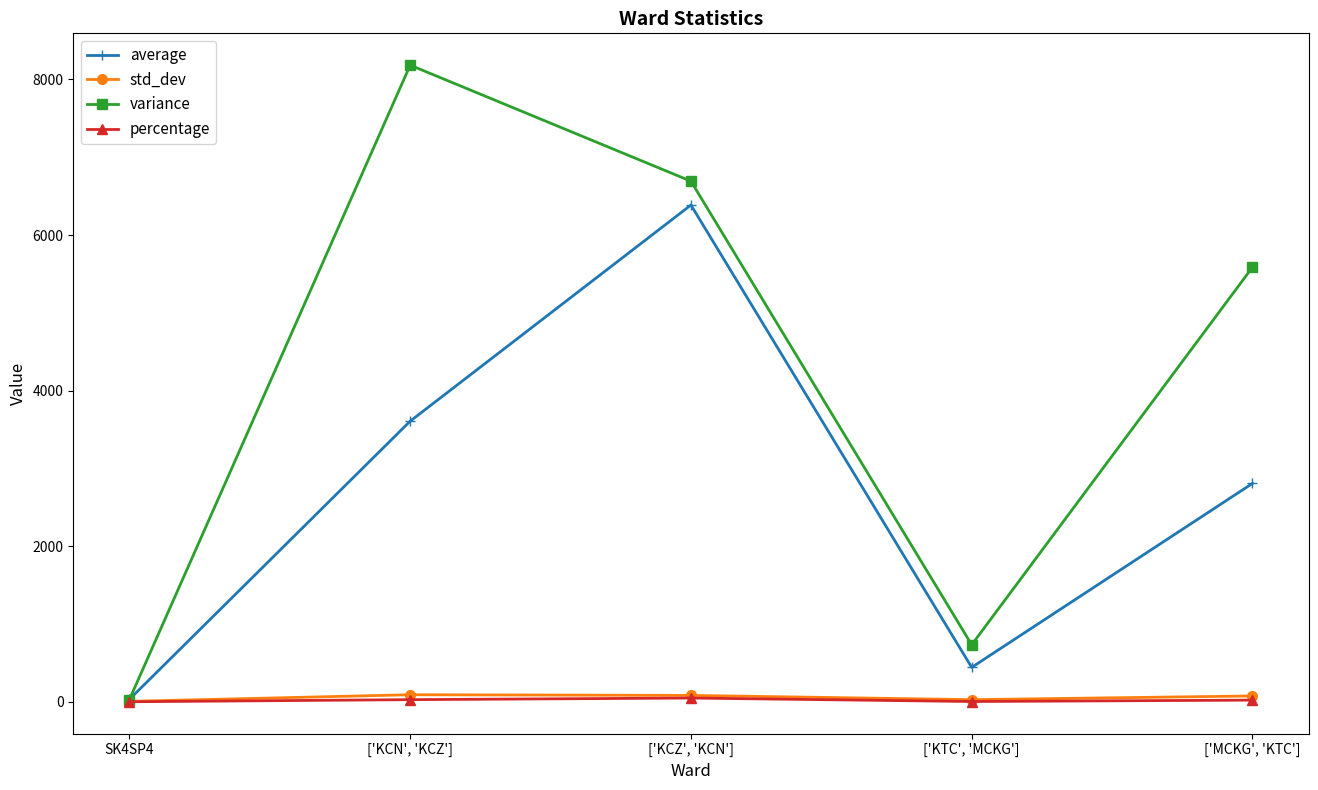

What is the sum of all variance values?

21224.2